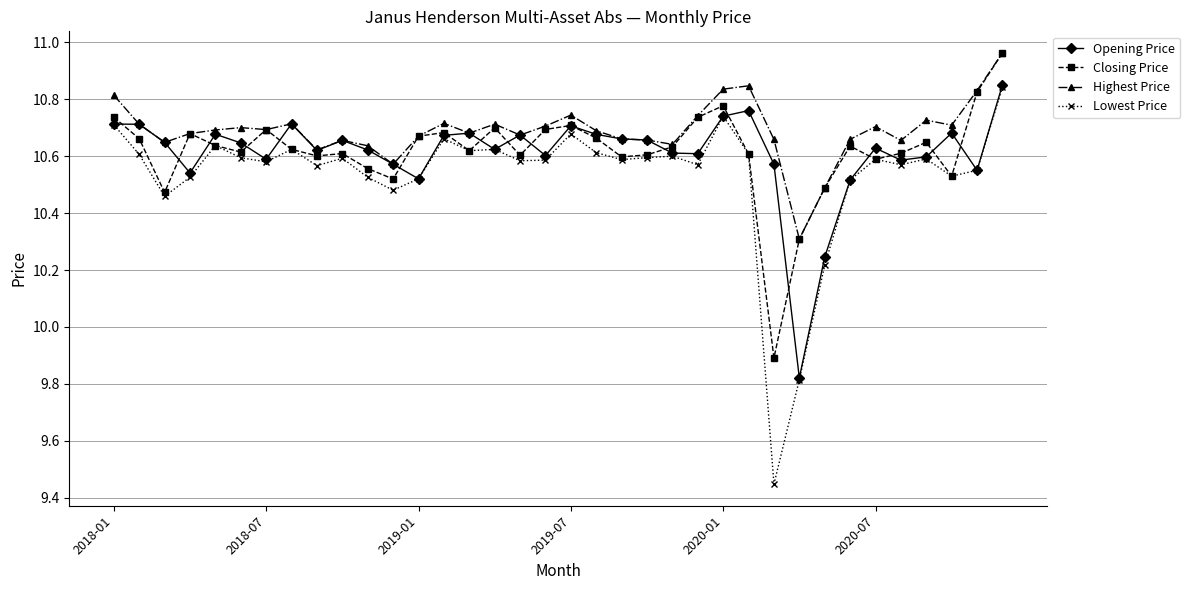

What is the lowest value of the Highest Price series?

10.3